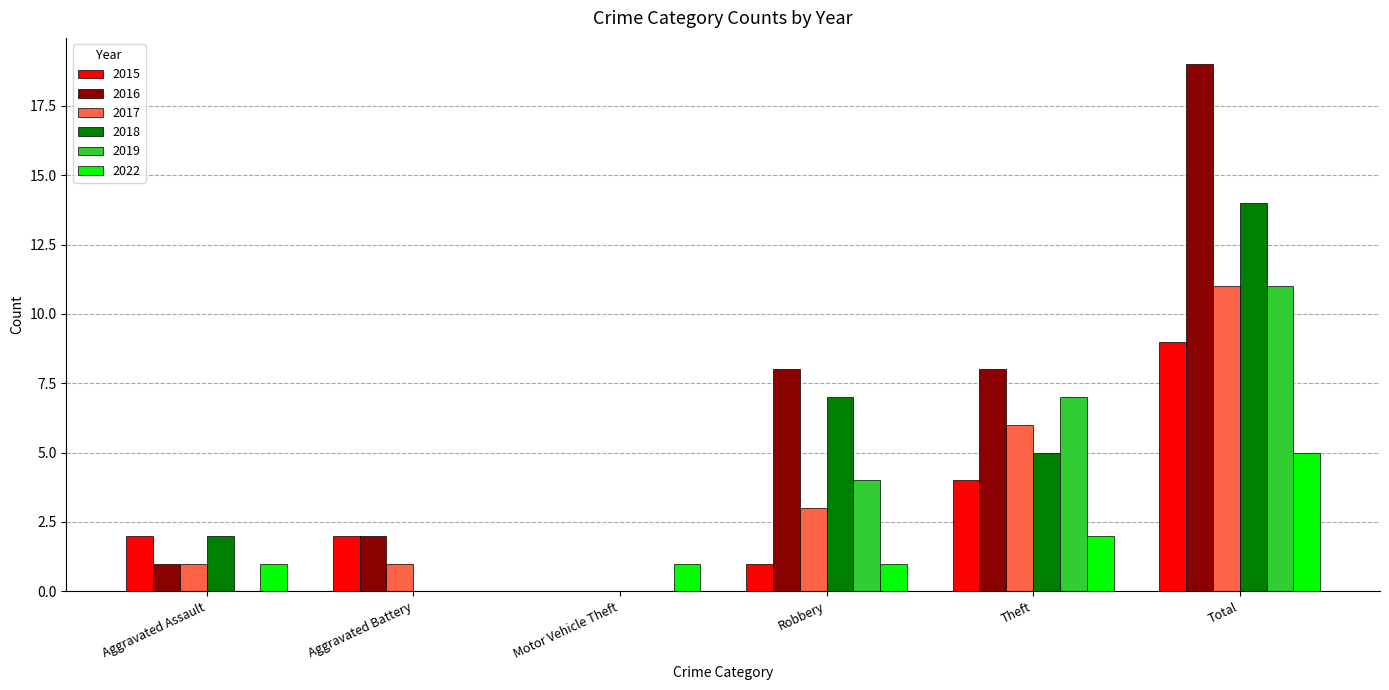

Between Aggravated Battery and Robbery, which series saw the biggest shift?

2018